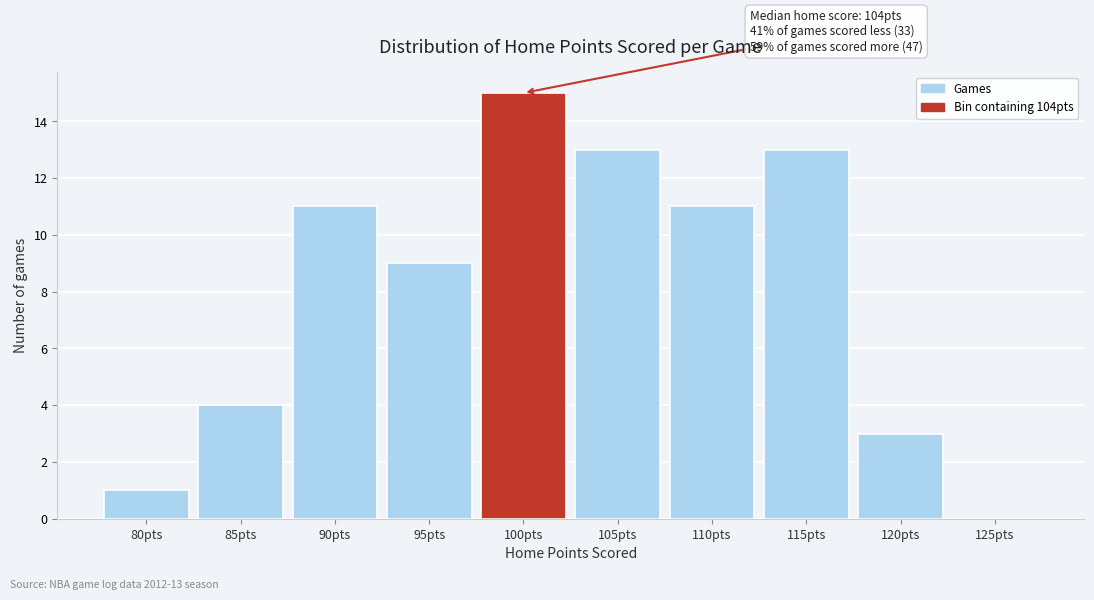

Reading left to right, what are all the values shown in this chart?

80pts=1	85pts=4	90pts=11	95pts=9	100pts=15	105pts=13	110pts=11	115pts=13	120pts=3	125pts=0